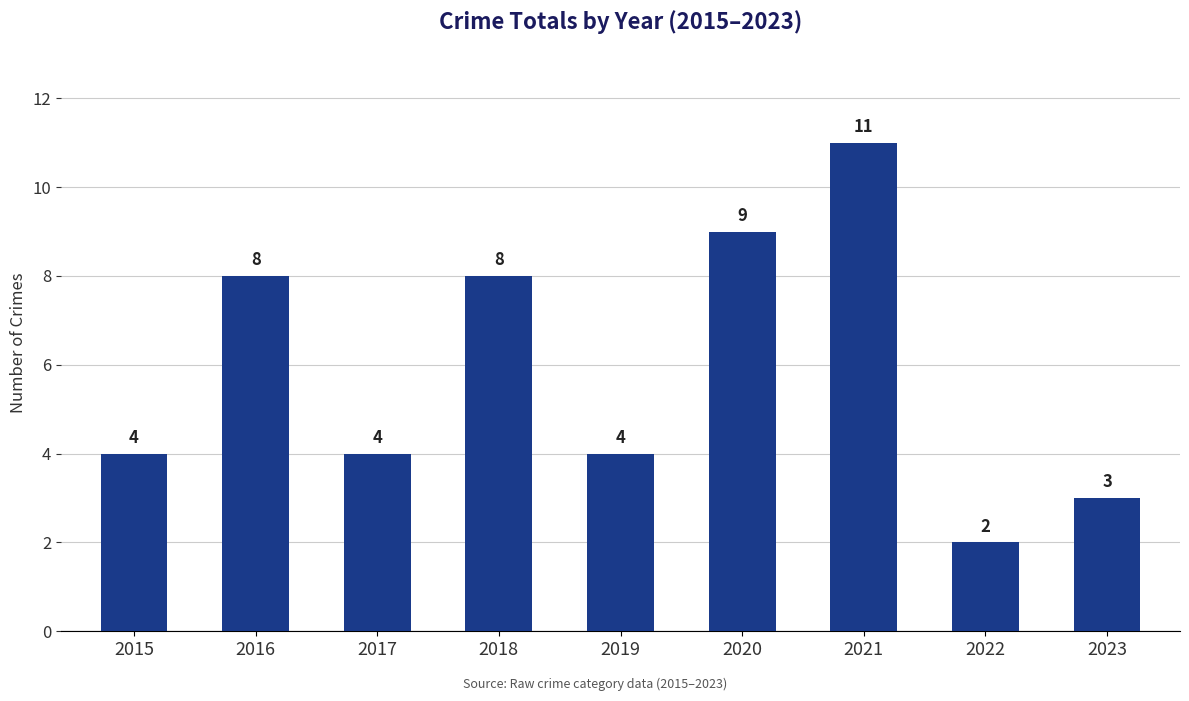

Which category has the lowest value across all series?

2022